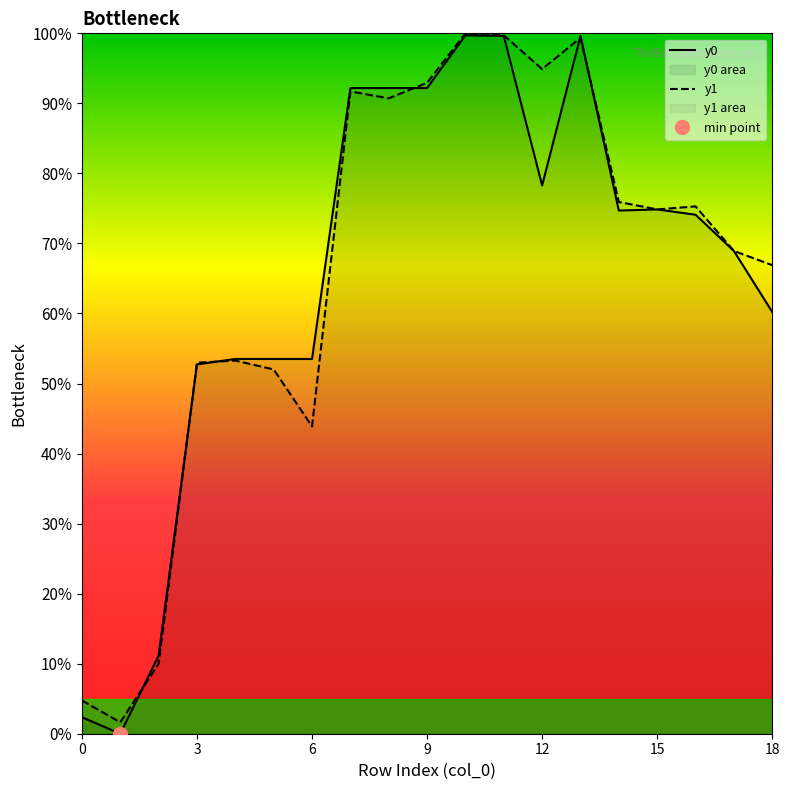

List the series in order of their overall mean, highest first.

y1, y0